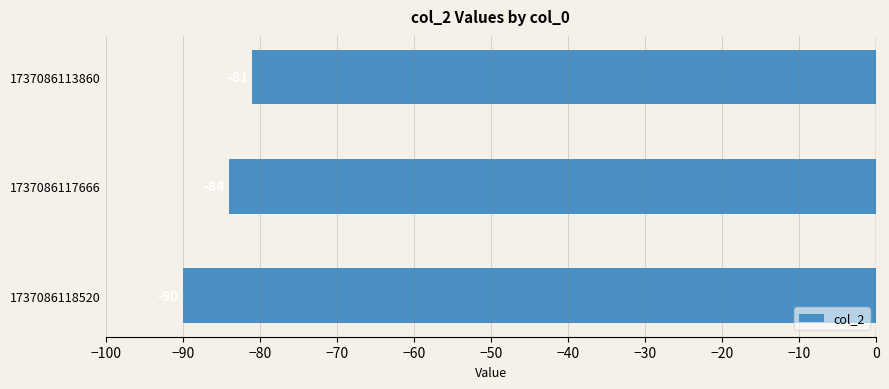

At which label is the value closest to -85?

1737086117666